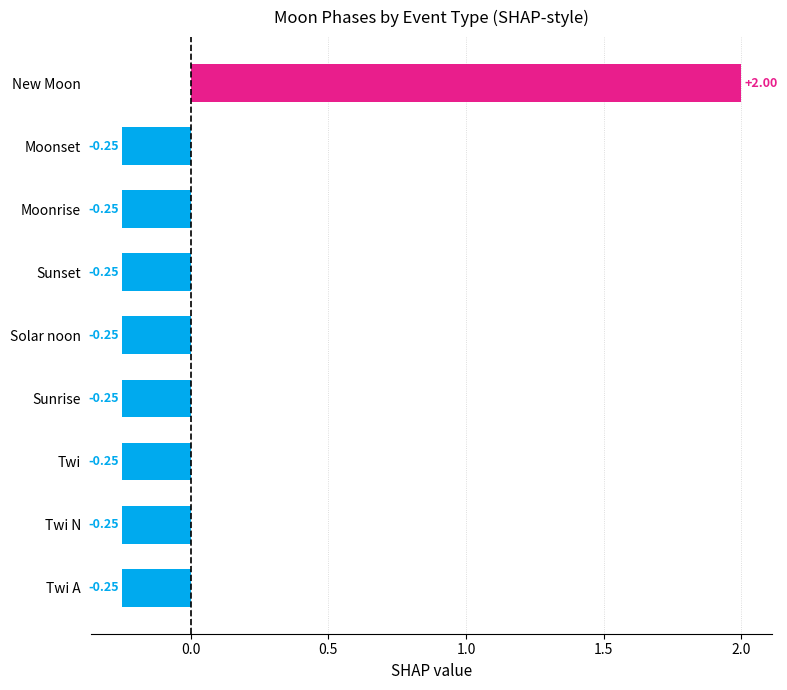

Which category has the highest value across all series?

New Moon